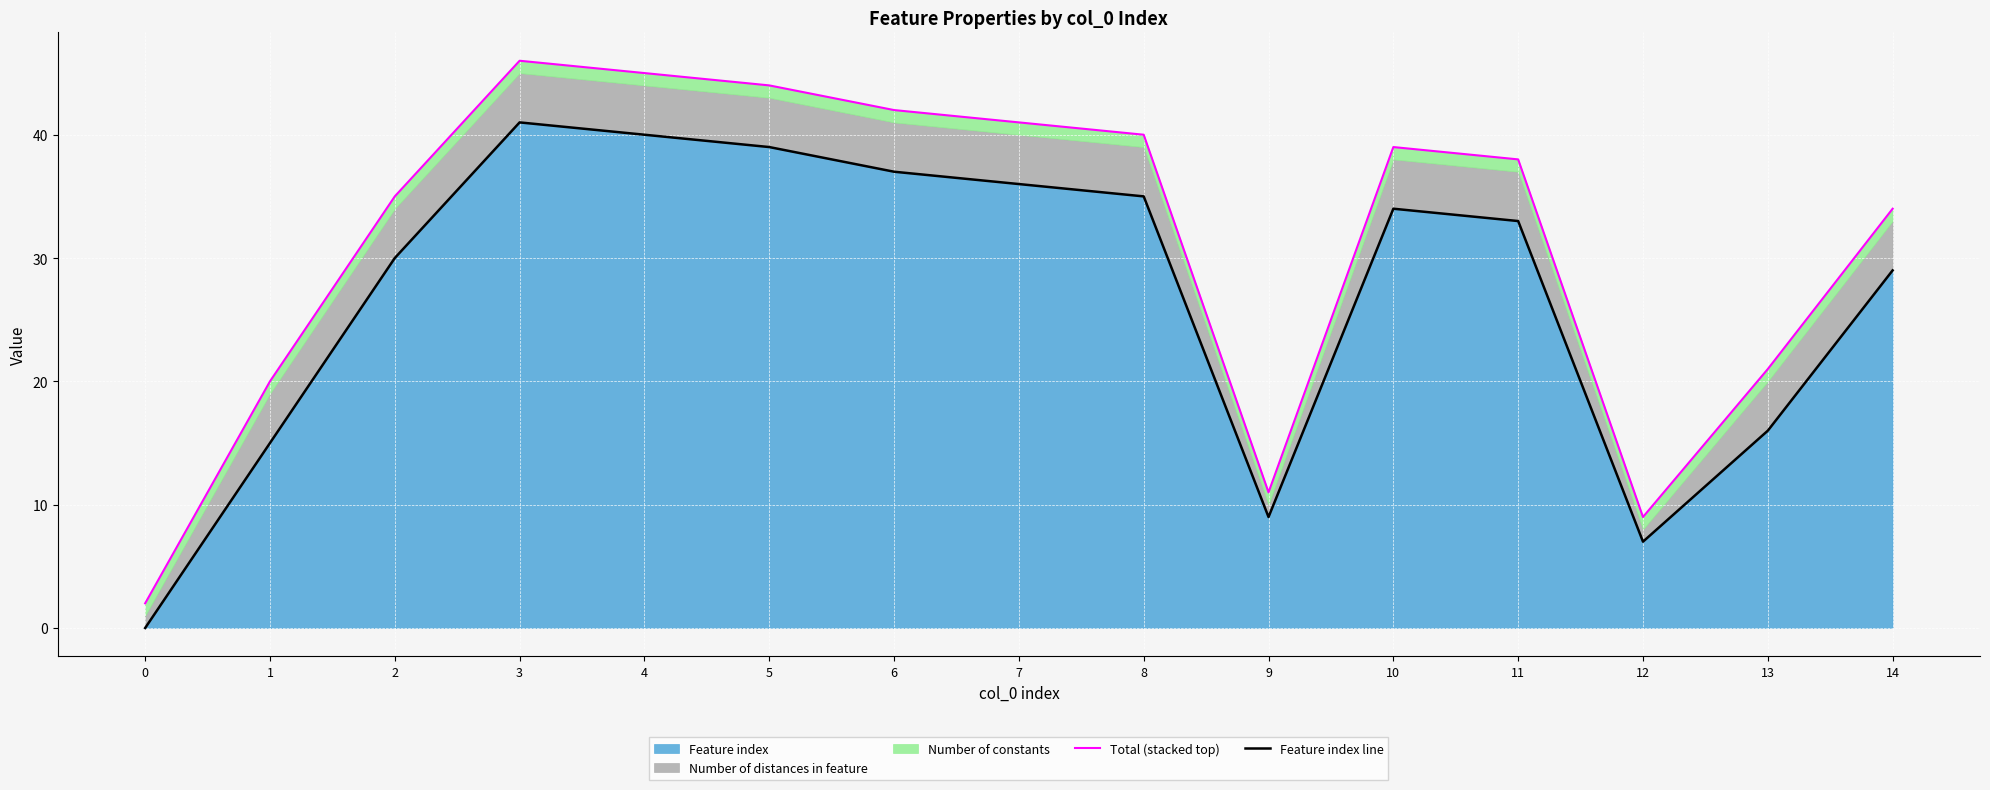

At how many categories does at least one series exceed 37?

8